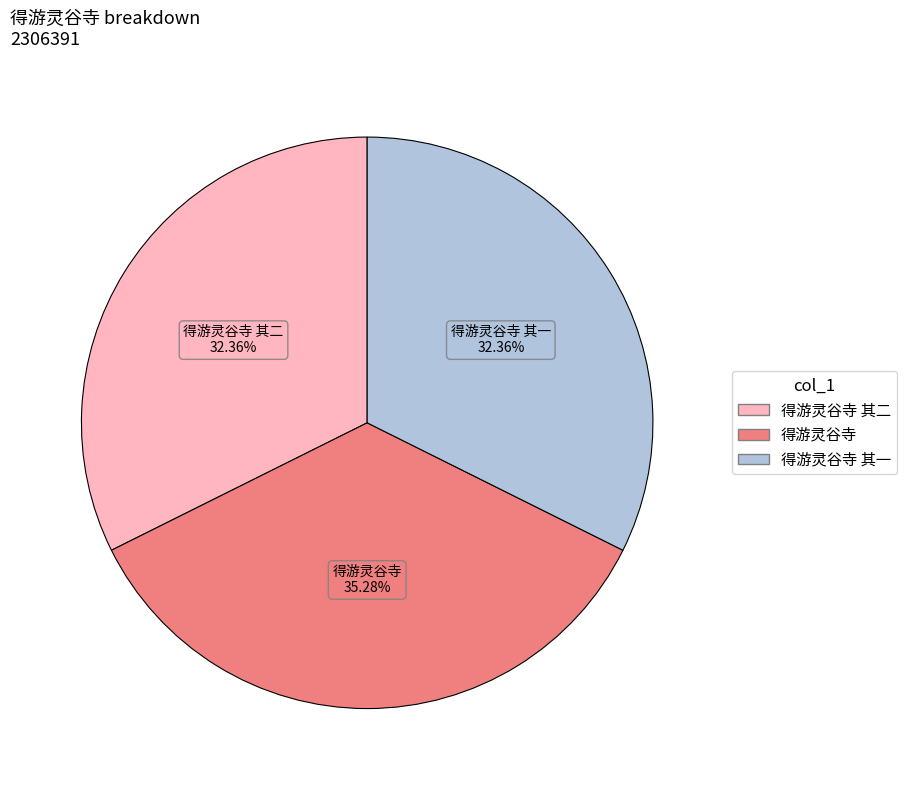

Is there a majority slice in this chart?

No